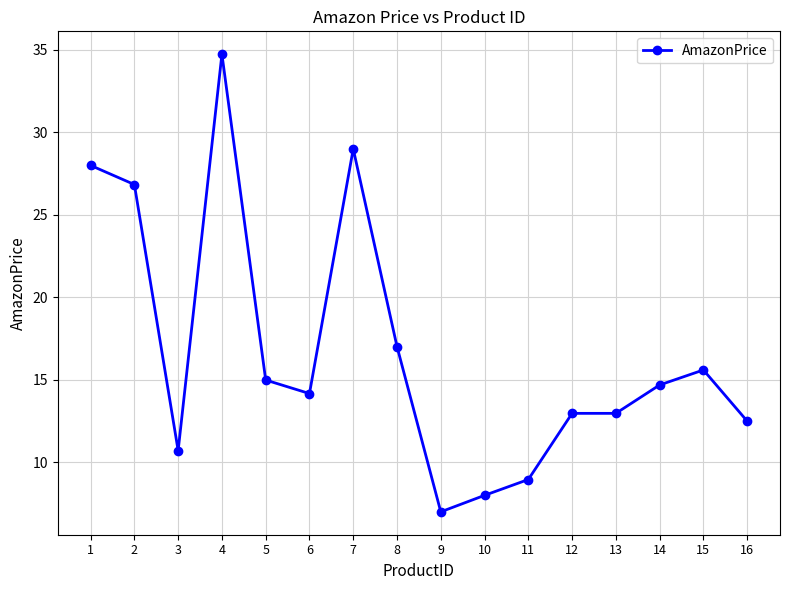

What is the average value?

16.8